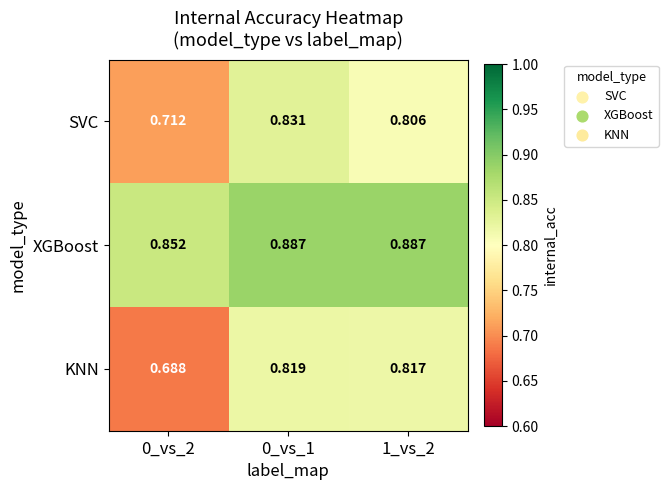

Which series has the widest spread of values?

KNN